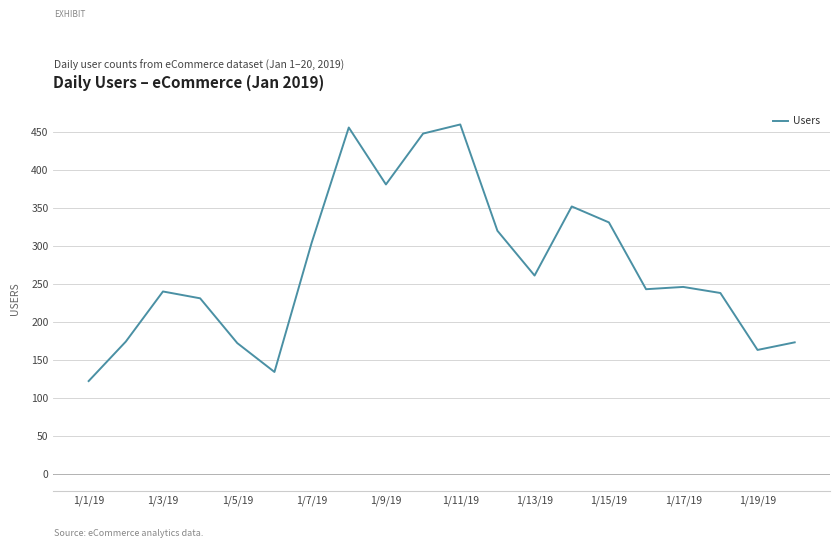

What is the minimum value shown in the chart?

122